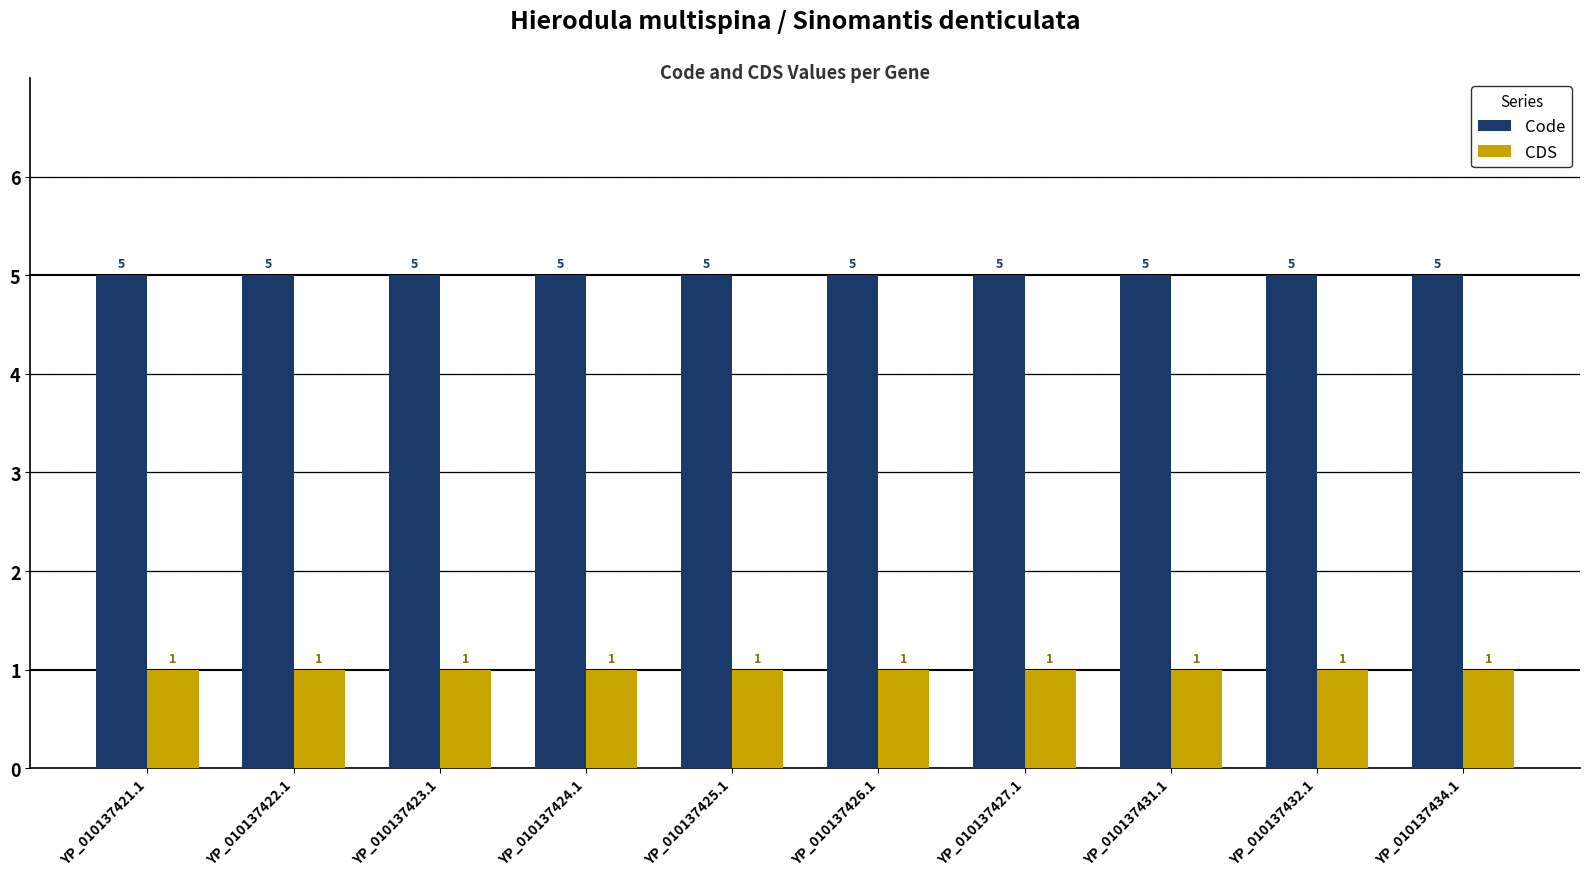

Read the Code value at YP_010137425.1.

5